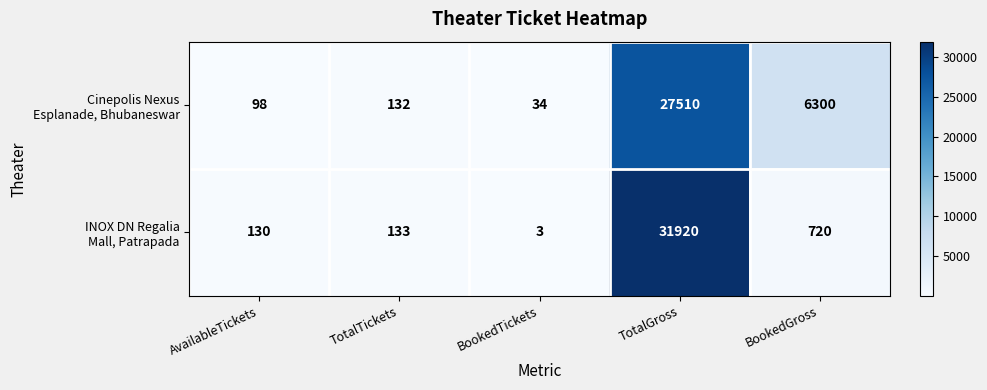

What is the smallest value displayed?

3